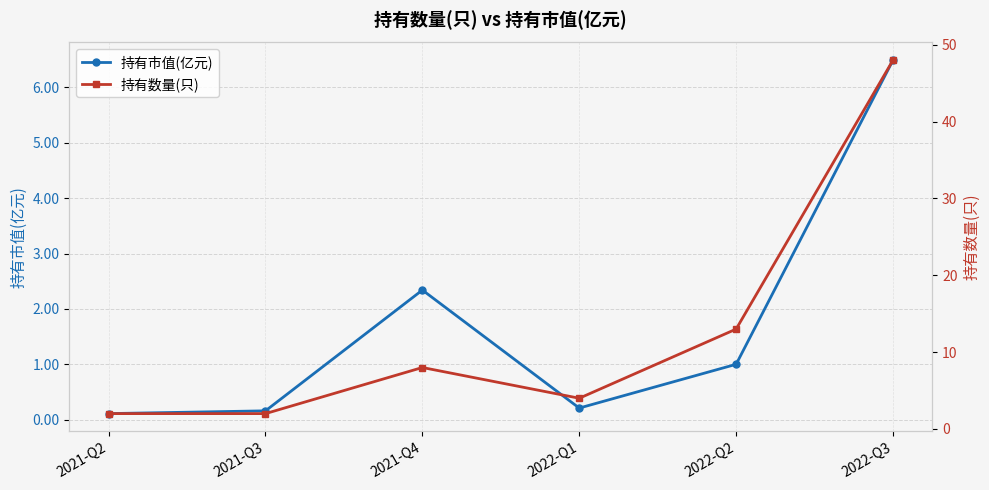

Which series has the largest total across all categories?

持有数量(只)